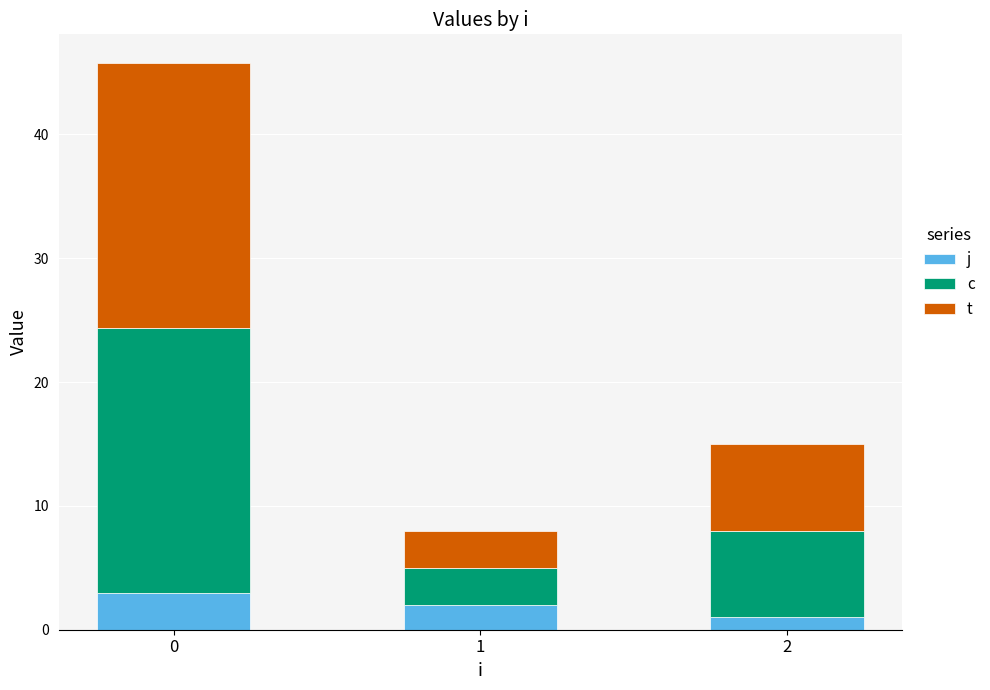

At 0, list the series in order from largest to smallest.

c, t, j